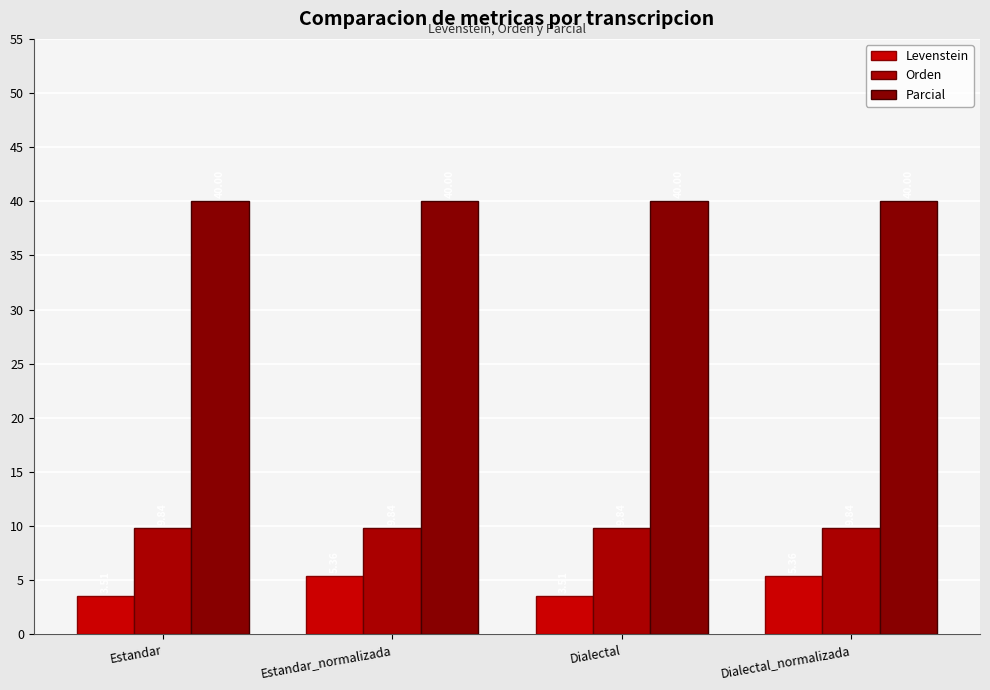

At which label does Parcial reach its minimum?

Estandar